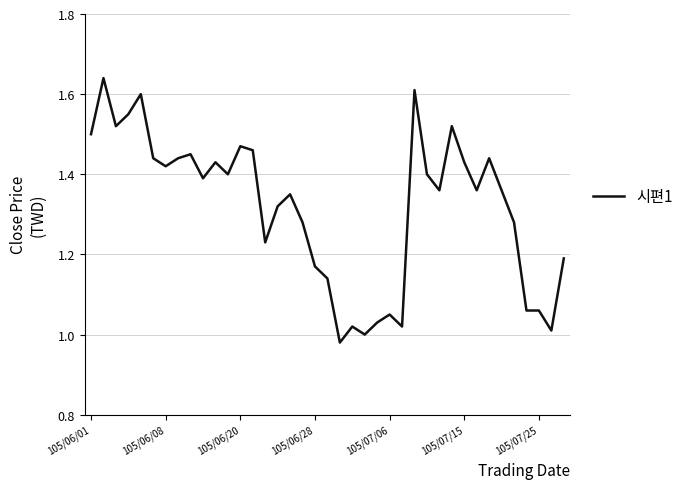

The value at 105/06/28 is 1.8. True or false?

False